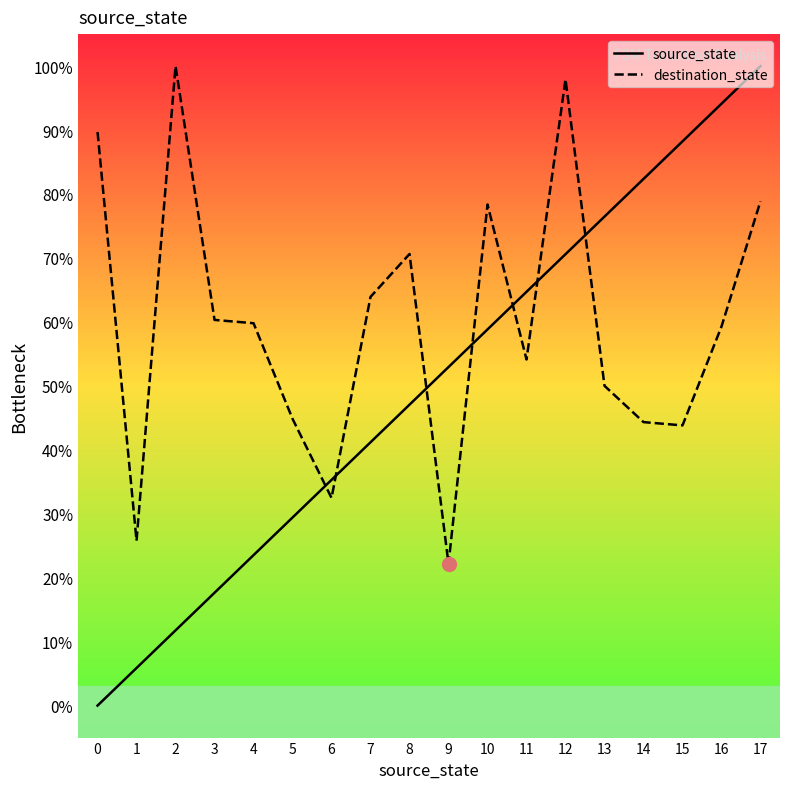

Where is the first local maximum for destination_state?

2